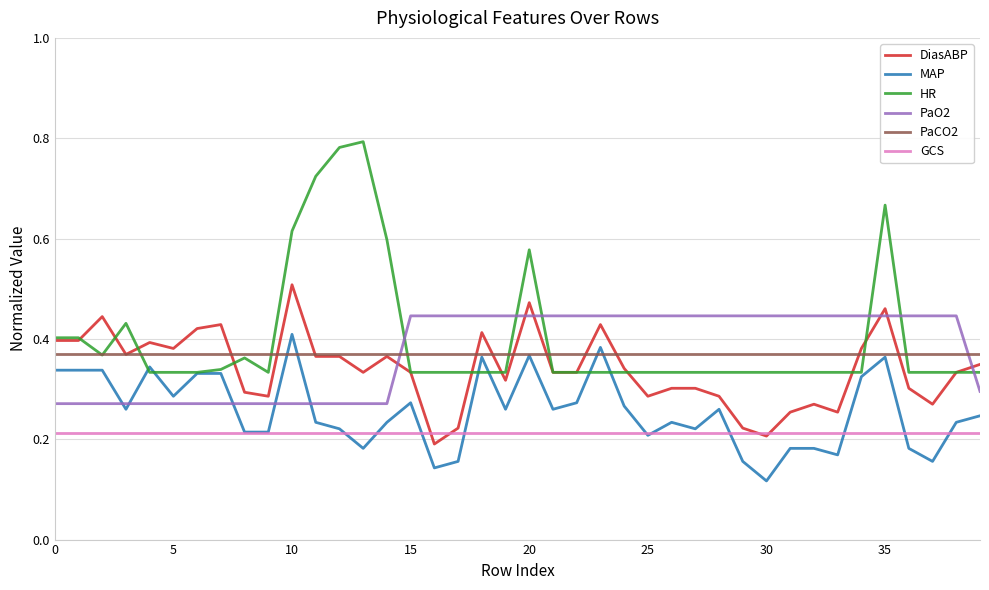

True or false: GCS and PaCO2 cross at least once.

False